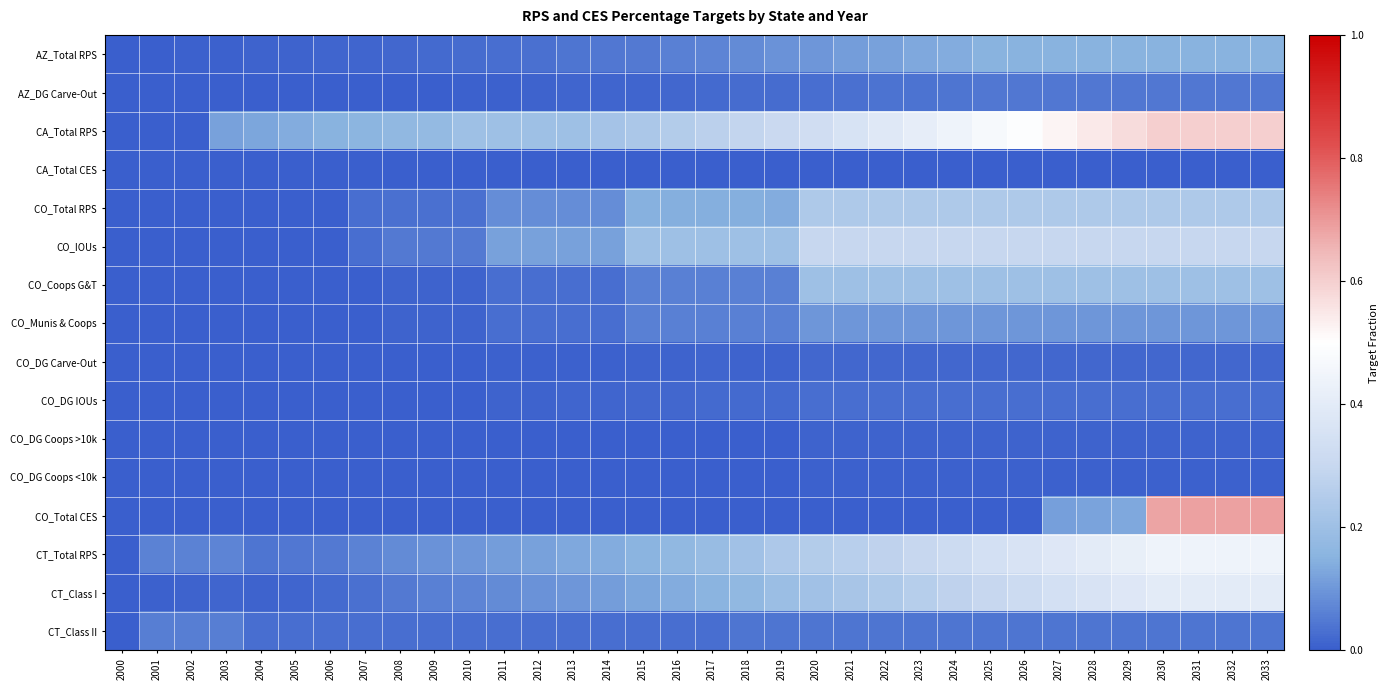

At which category is the sum across all series the highest?

2033